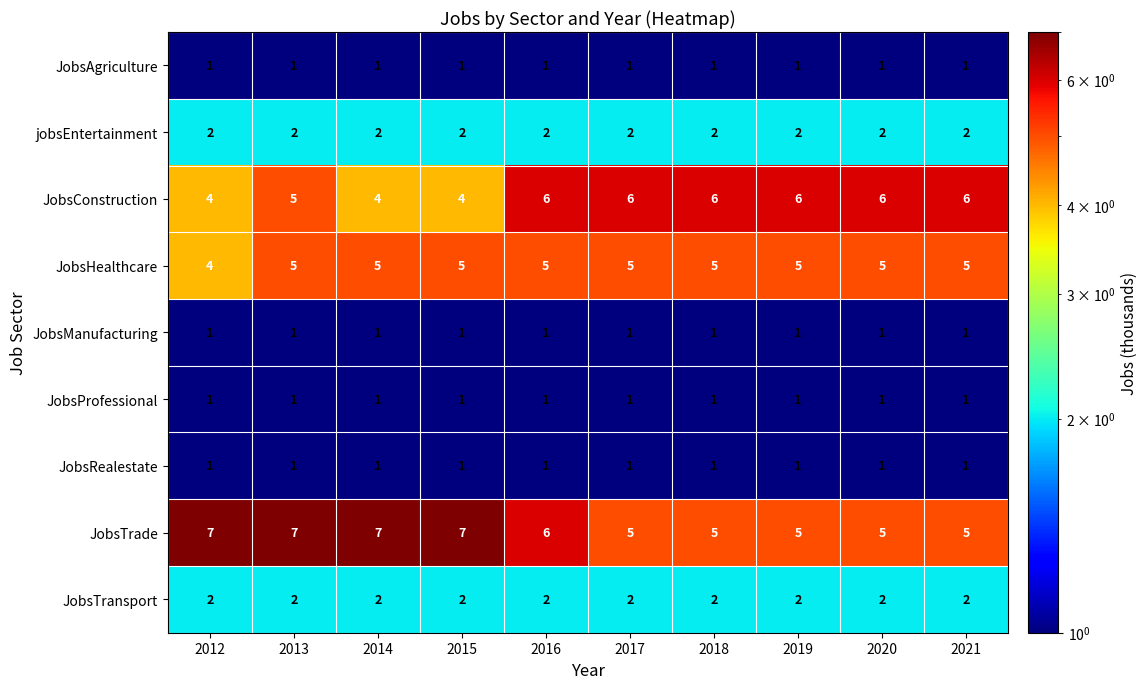

At how many categories does at least one series exceed 3?

10